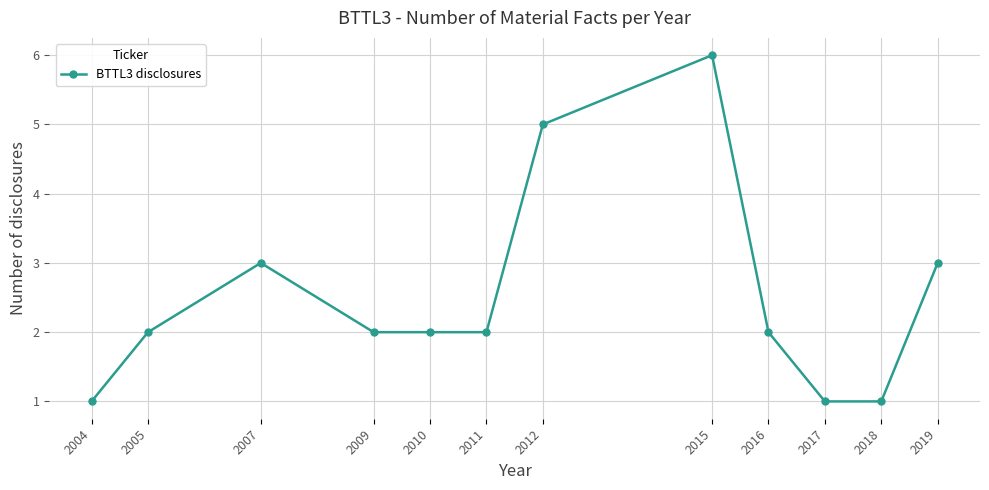

What is the difference between the maximum and second lowest values?

5